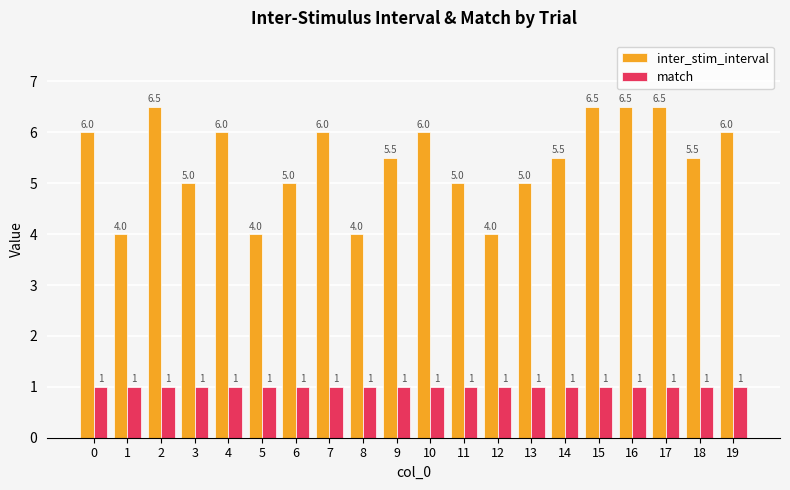

Count the number of categories in the chart.

20